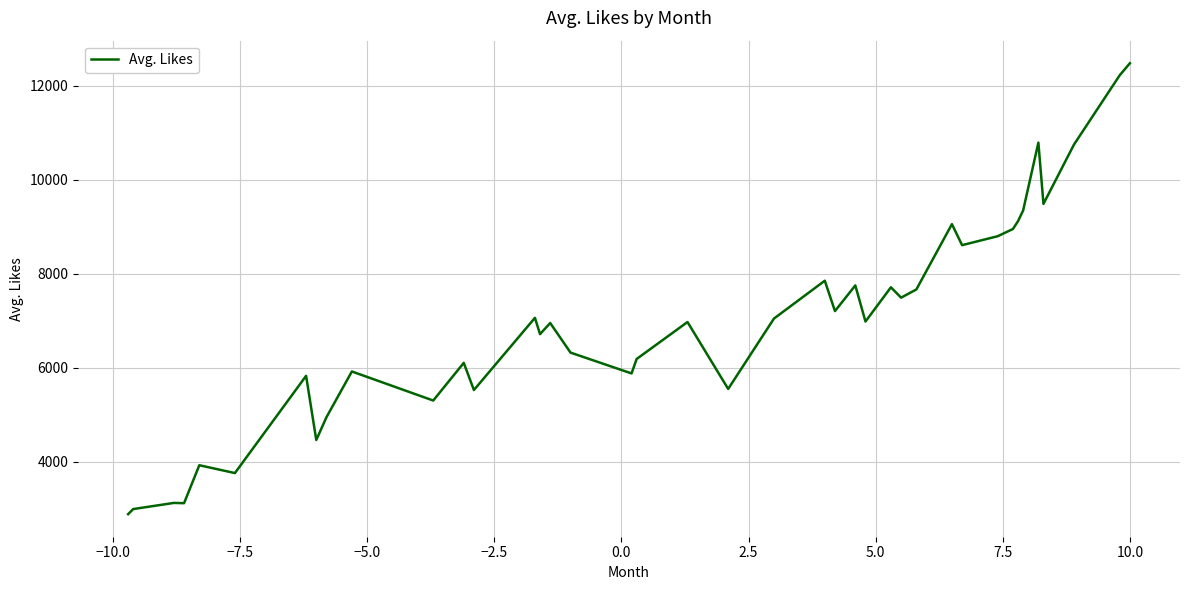

What is the difference between the maximum and minimum values?

9591.6